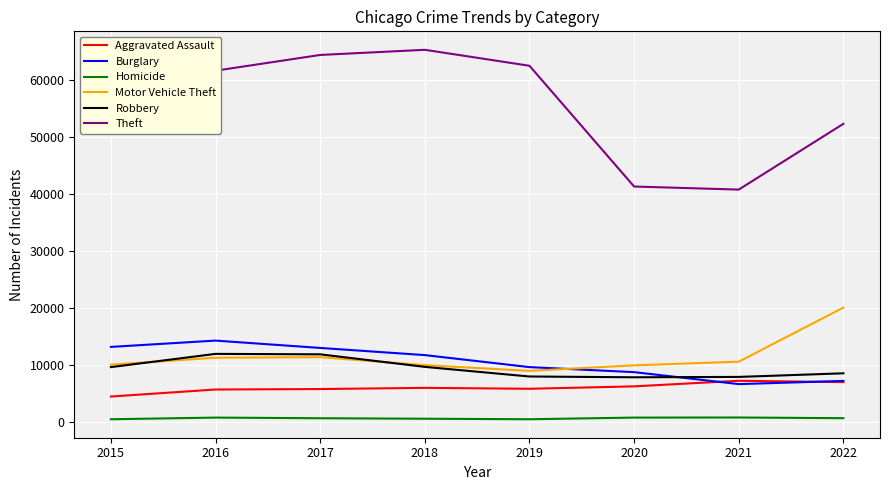

How many series are shown in this chart?

6